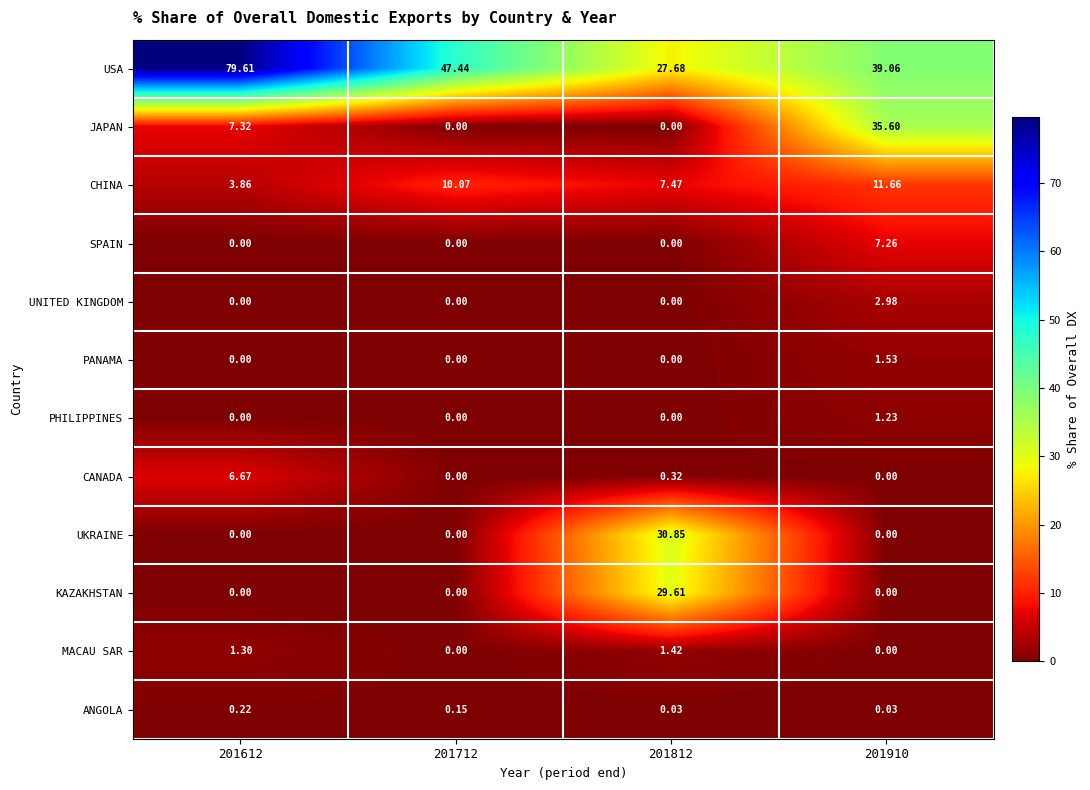

Which series has the widest spread of values?

USA